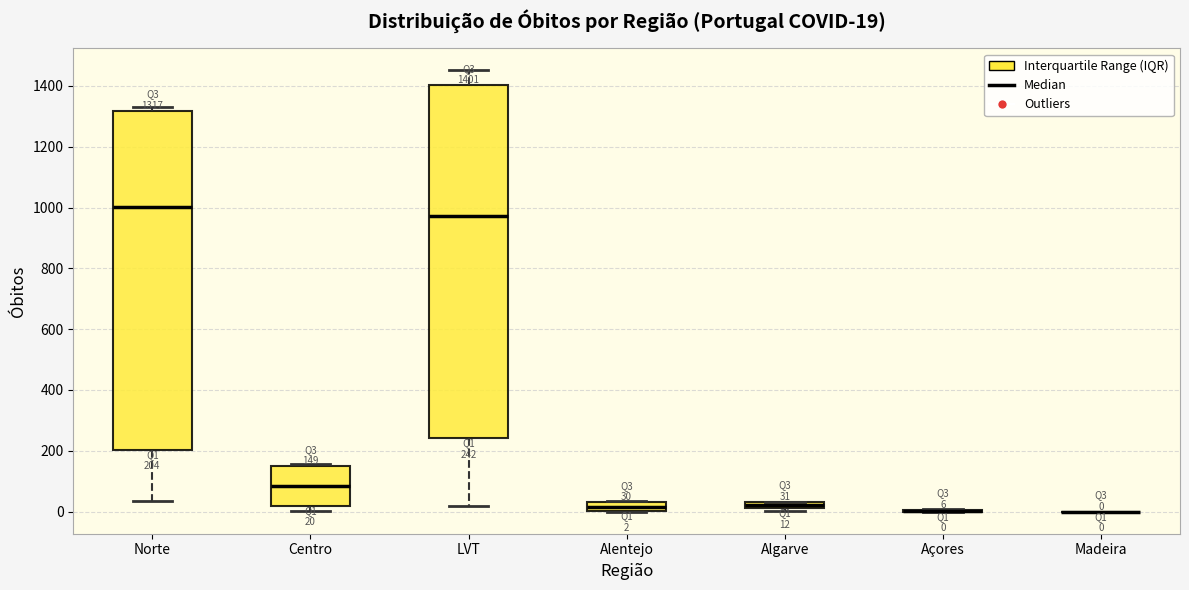

Comparing the boxes themselves (not the whiskers), which one is the tallest?

LVT